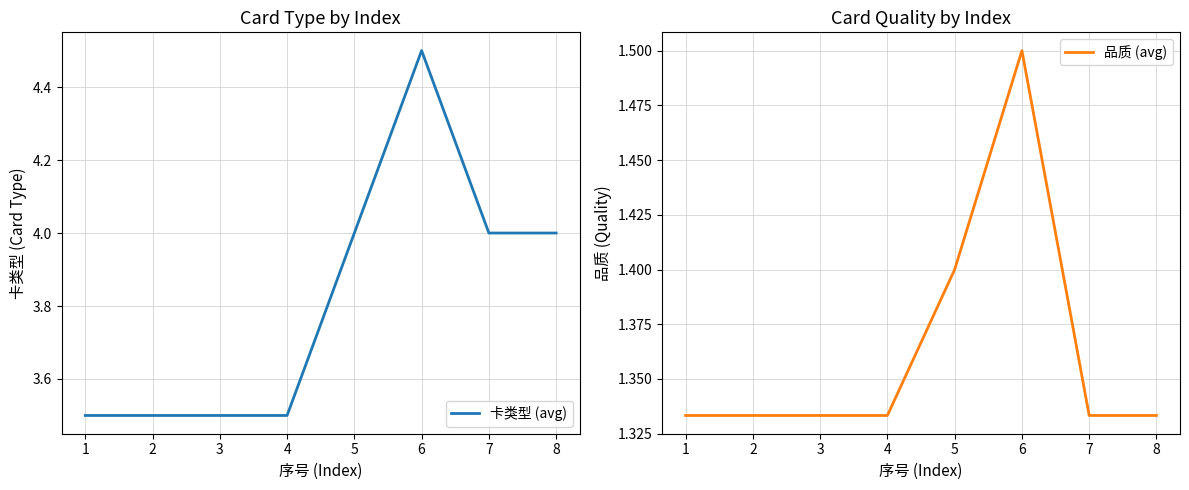

Which series has the largest total across all categories?

卡类型 (avg)